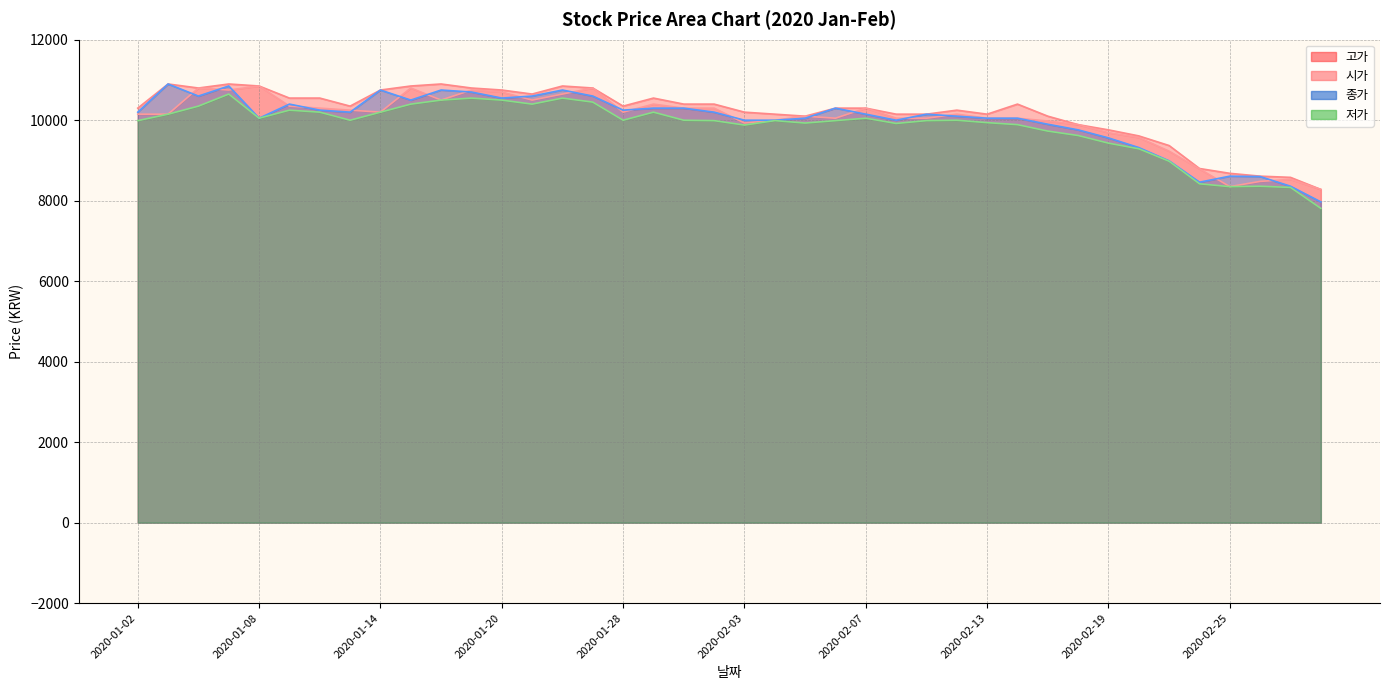

Where is 고가 nearest to the value 9590?

2020-02-20